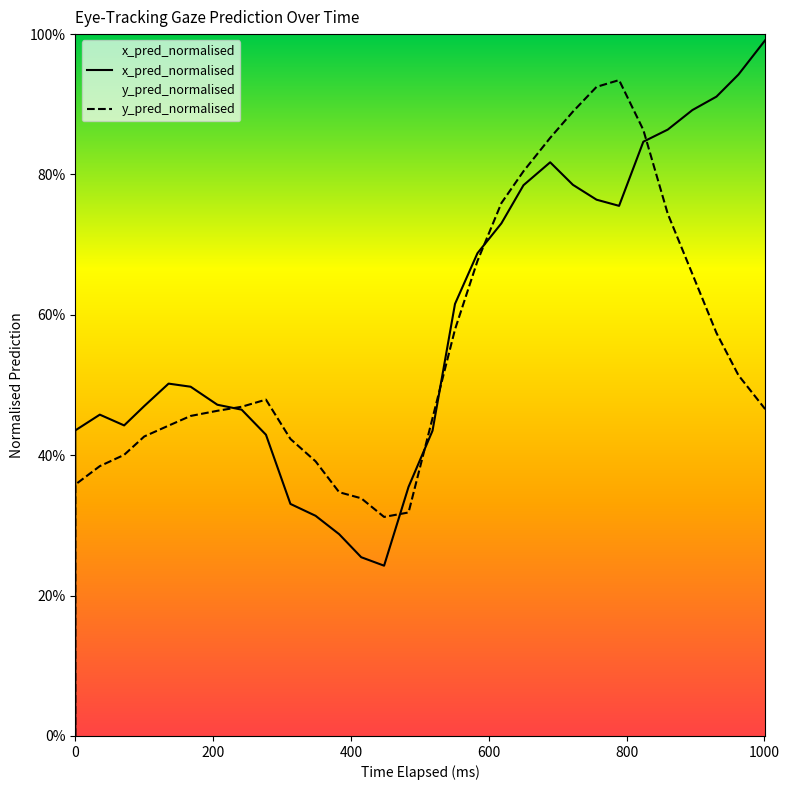

Which series has the largest range (max minus min)?

x_pred_normalised